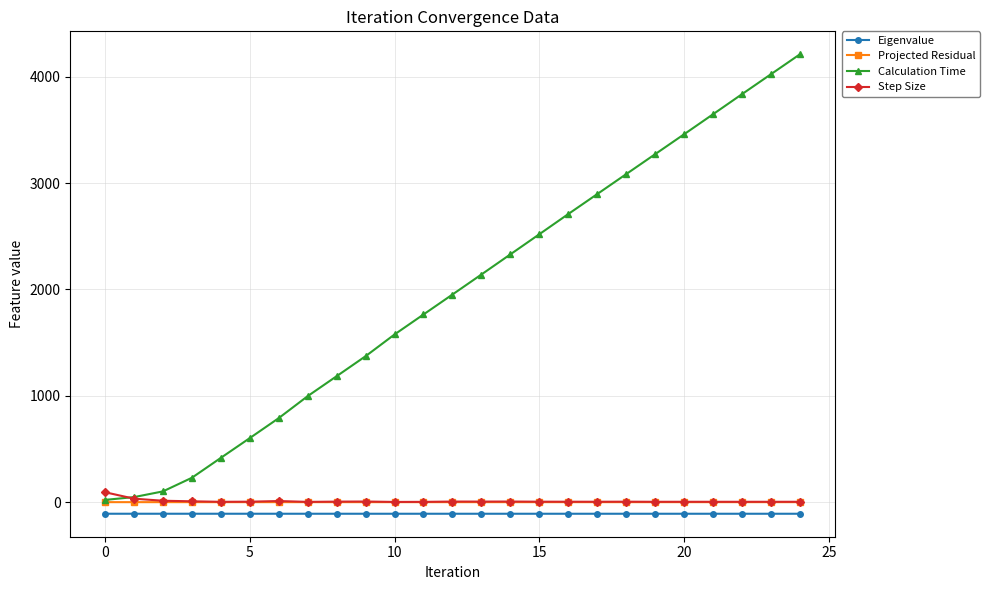

What is the difference between the second highest and minimum values in the Step Size series?

30.7